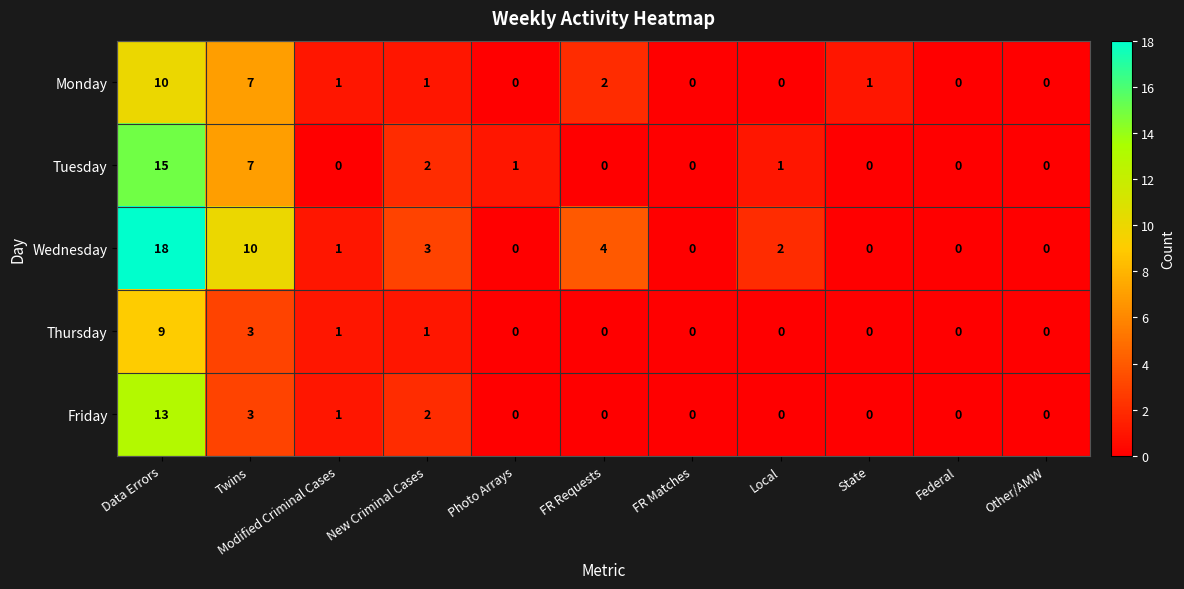

What is the total value across all series at Modified Criminal Cases?

4